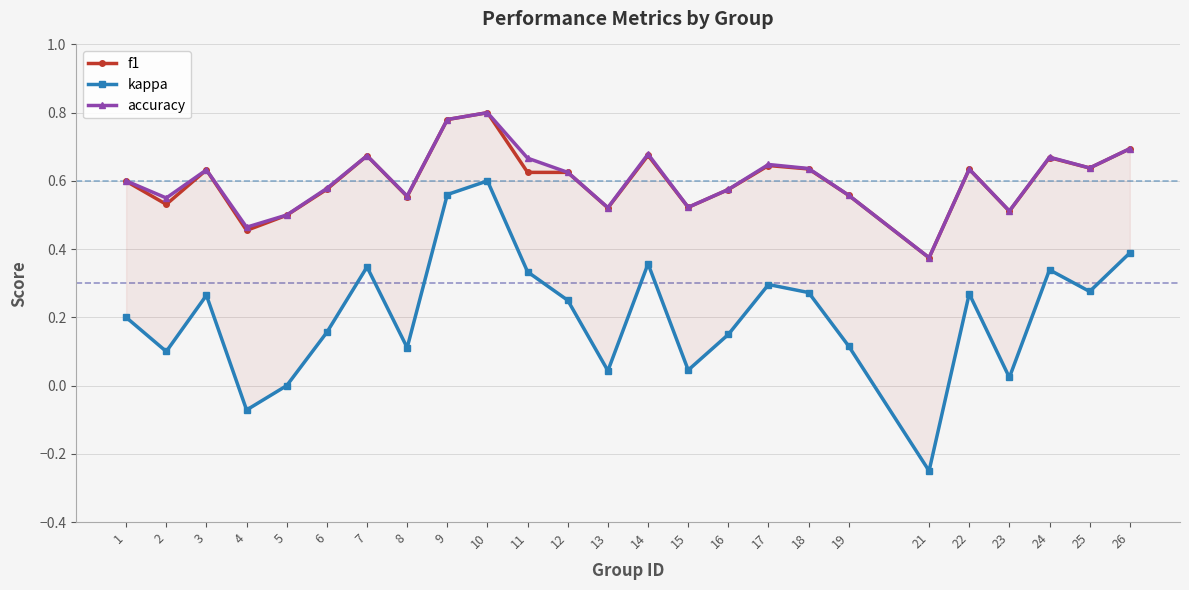

True or false: kappa has more than 0 interior local peaks.

True